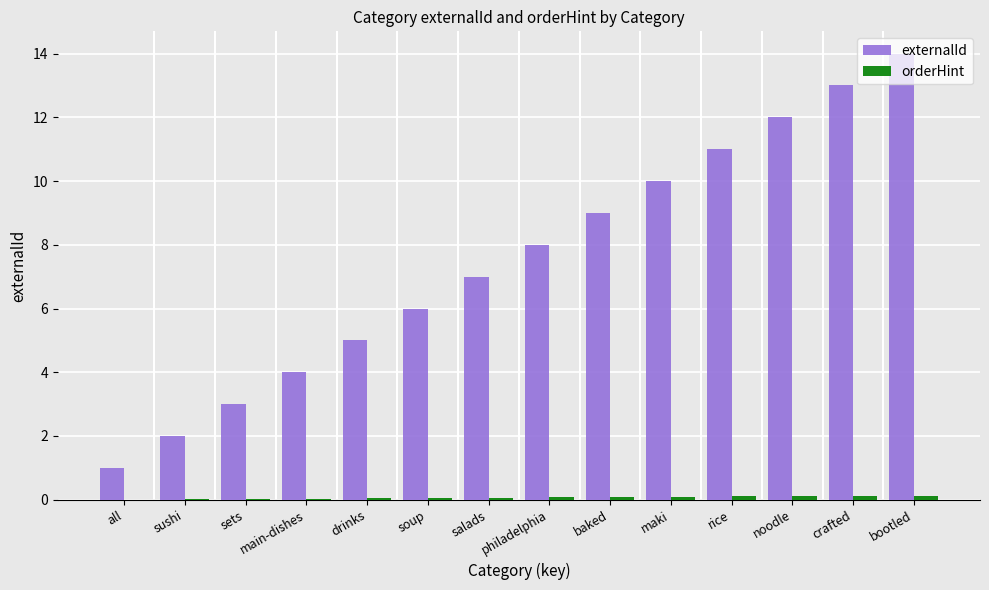

True or false: externalId has a value of 0.9 at sushi.

False